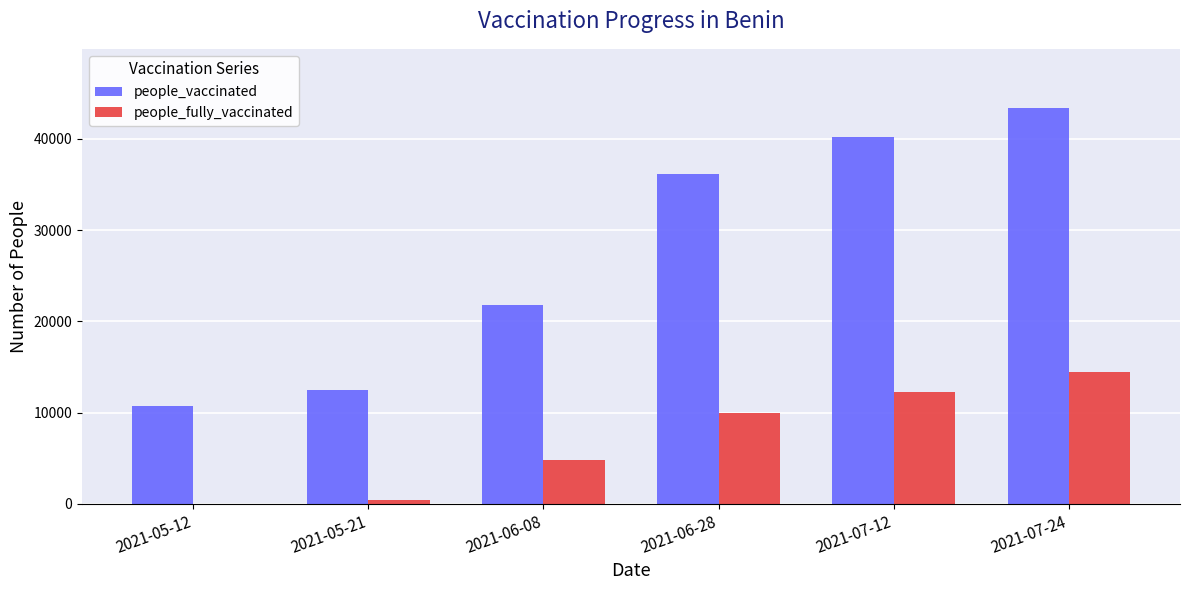

Are the bars horizontal?

No